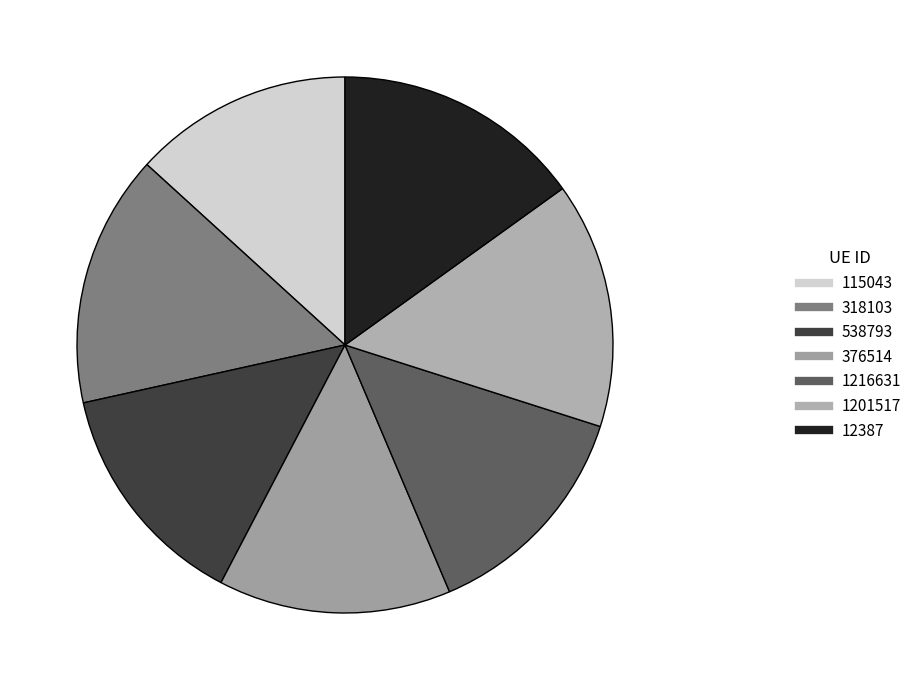

To the nearest percent, what is the difference between the largest and smallest slice percentages?

2%